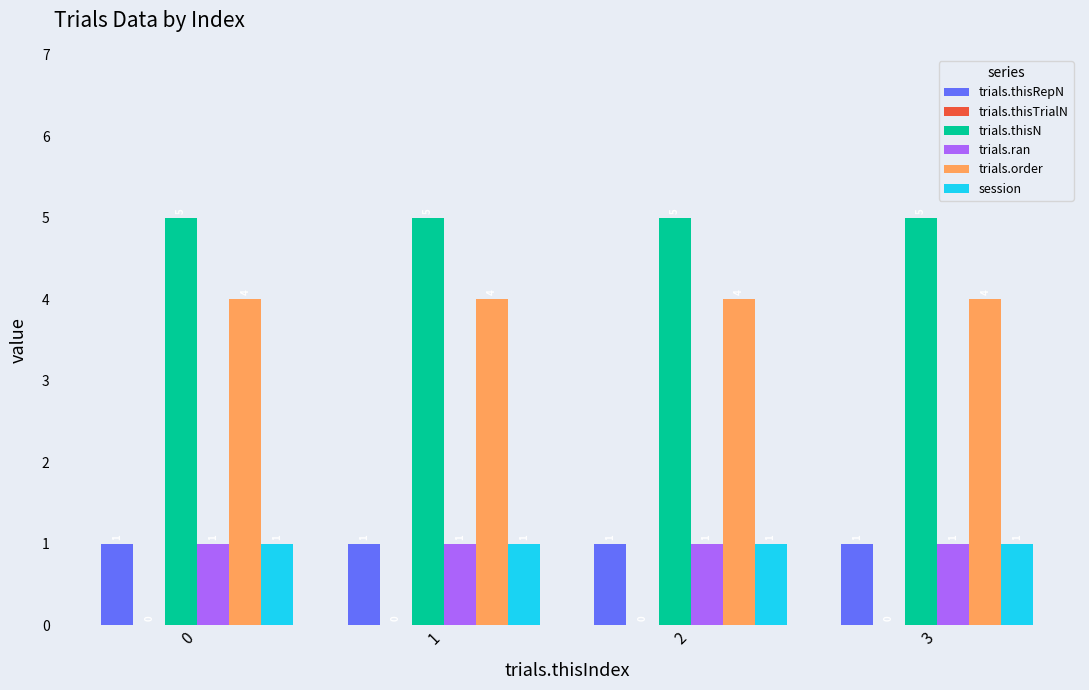

What is the value of the trials.order bar at the 2nd from the left?

4